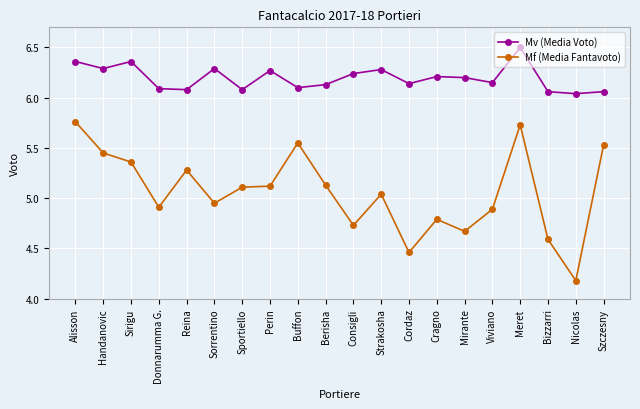

In Mv (Media Voto), how many points are higher than both neighbors (excluding endpoints)?

6